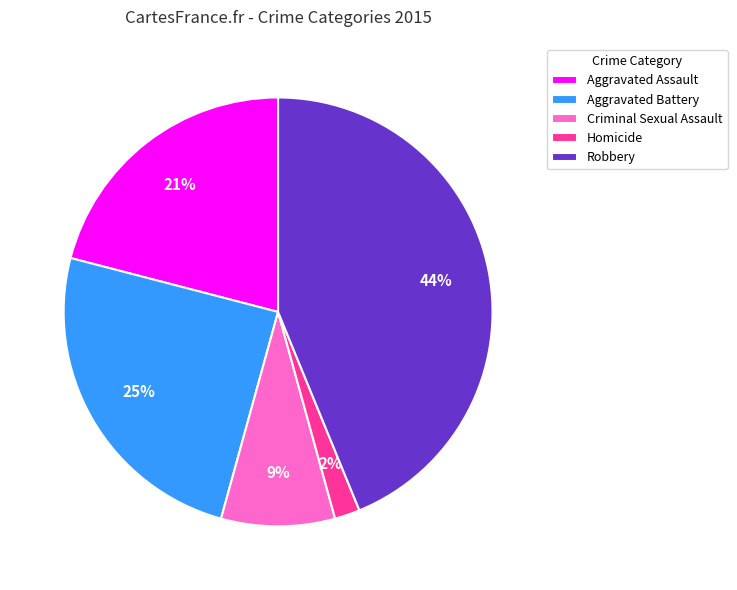

What is the ratio of the value at Homicide to the value at Criminal Sexual Assault?

0.2